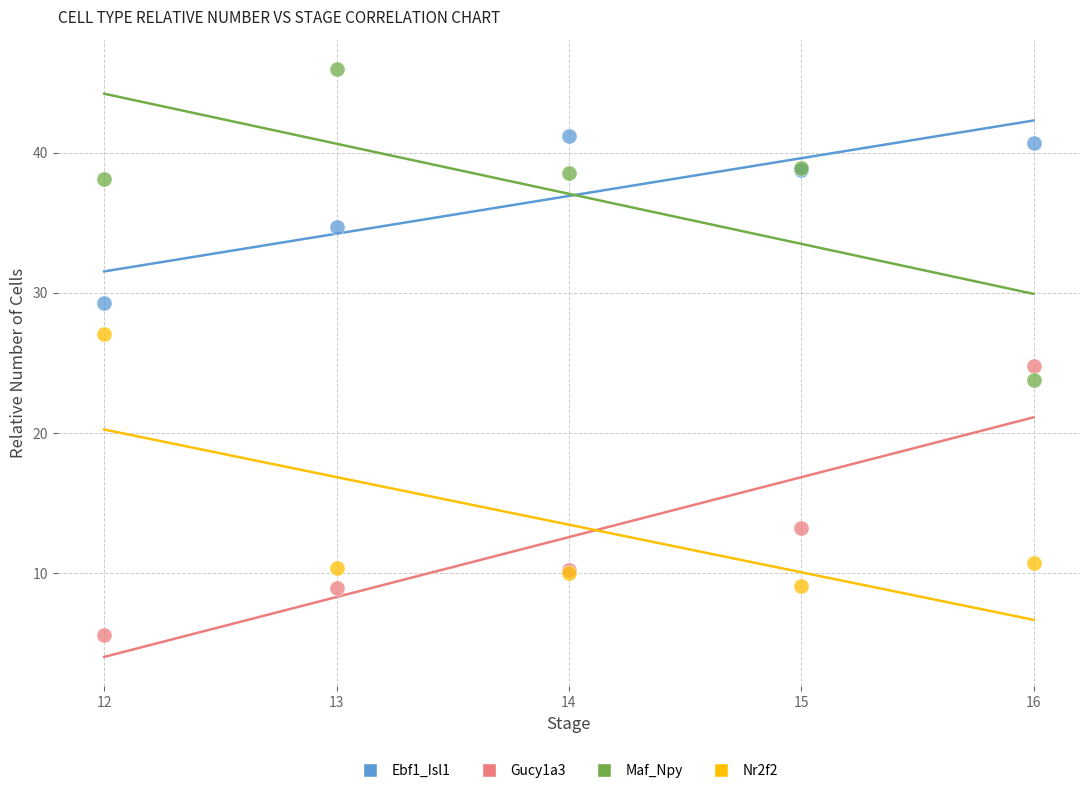

Which series contains the lowest Y value?

Gucy1a3